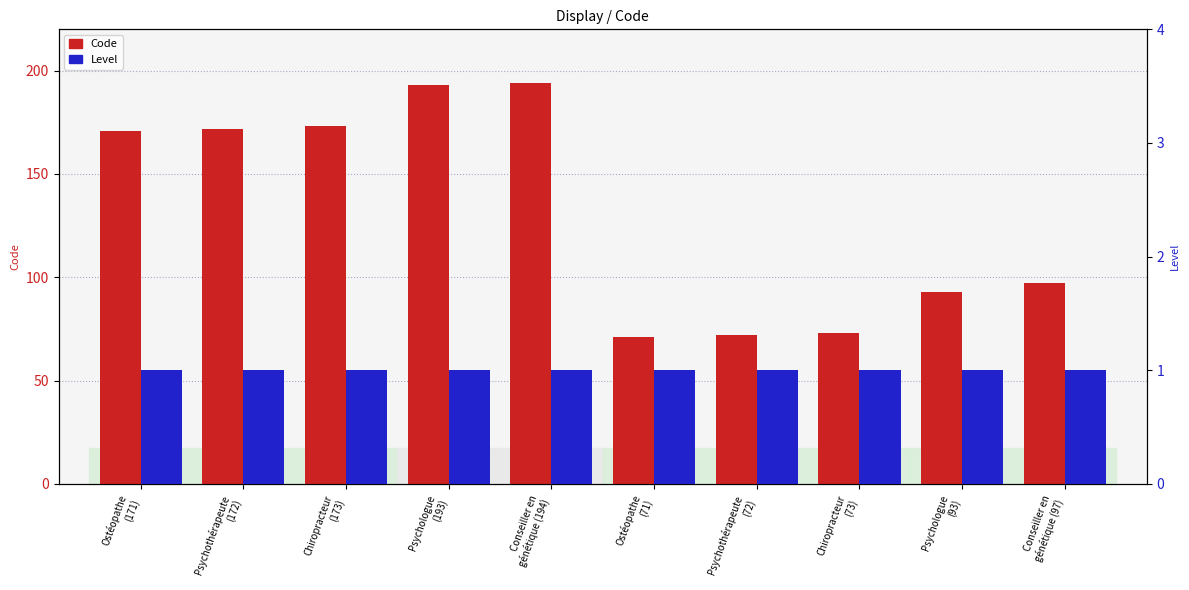

How many values in the Code series are below 171?

5